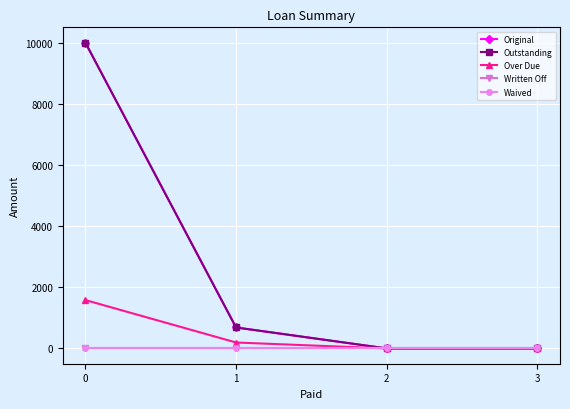

Is this an area chart (filled region under the line)?

No